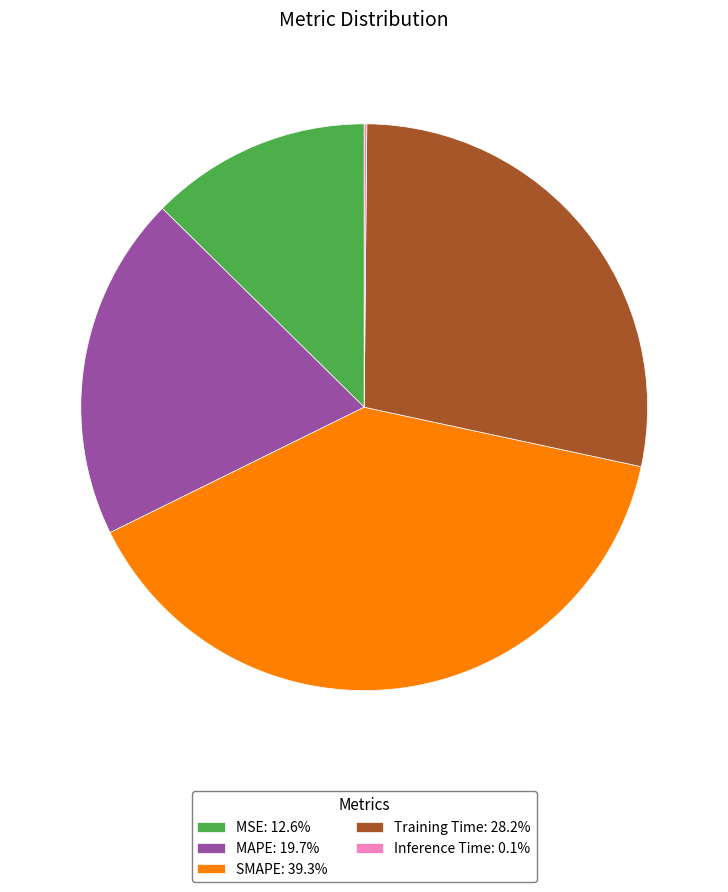

Is there a majority slice in this chart?

No